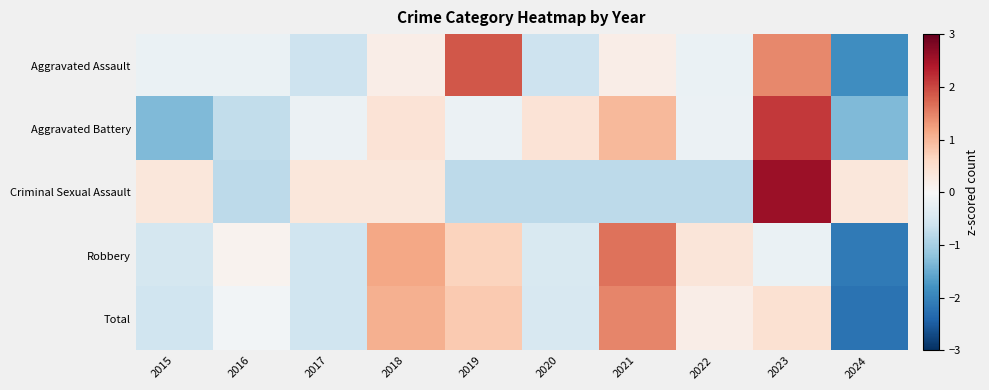

How many data points does each series have?

10